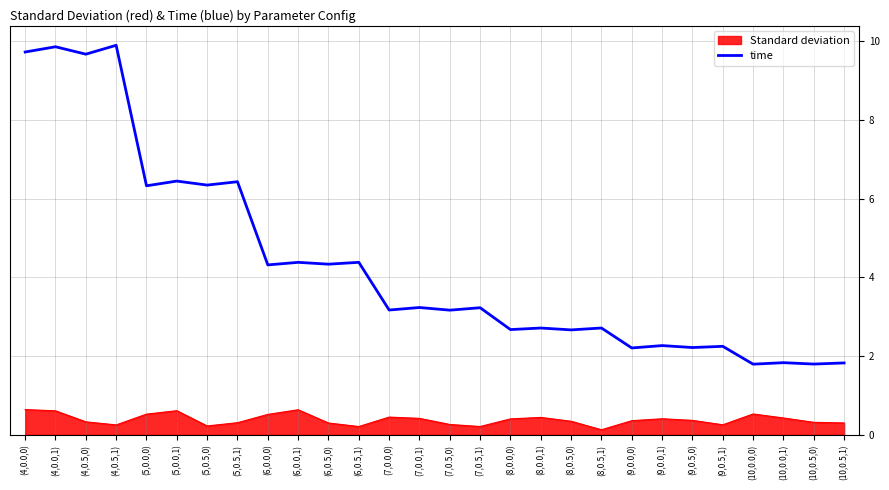

List the series in order of their overall mean, highest first.

time, Standard deviation